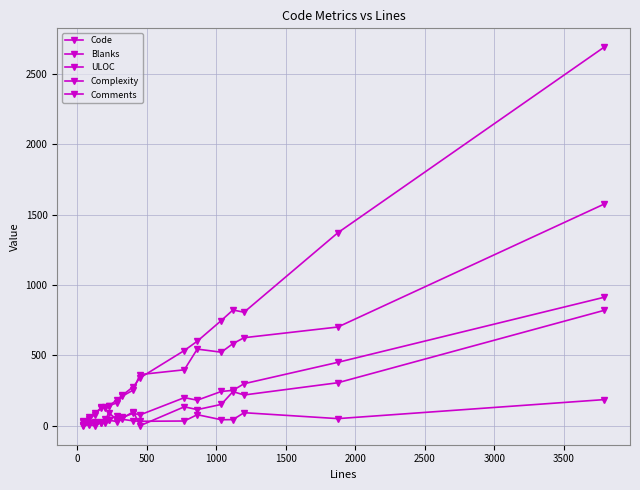

Reading left to right, extract all data points from this chart.

Code: 28	51	79	130	132	139	186	216	279	340	535	601	748	823	807	1372	2690
Blanks: 7	14	29	23	48	44	71	60	89	77	200	182	244	252	299	451	913
ULOC: 34	64	88	131	124	143	163	210	255	364	398	545	523	584	626	702	1575
Complexity: 0	9	0	25	27	94	41	53	101	0	135	115	152	243	219	306	820
Comments: 7	19	19	19	19	41	29	46	35	32	34	79	43	44	93	51	186